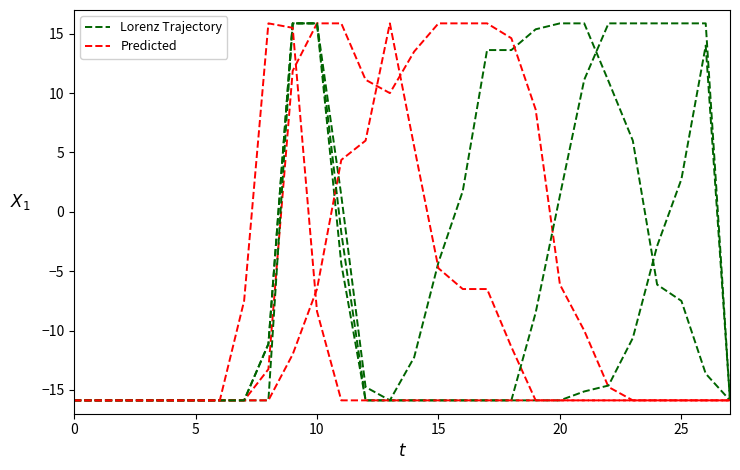

How many categories are shown in the chart?

28